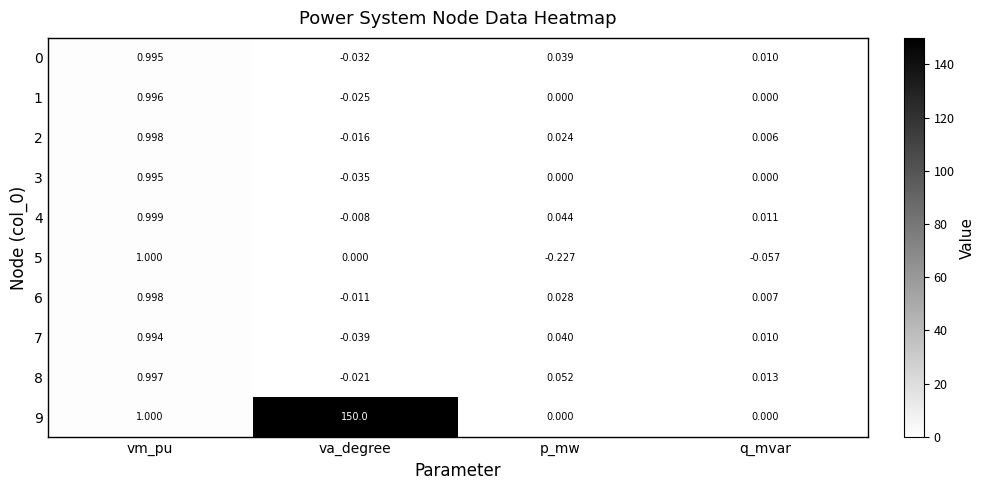

At which category is the sum across all series the highest?

va_degree